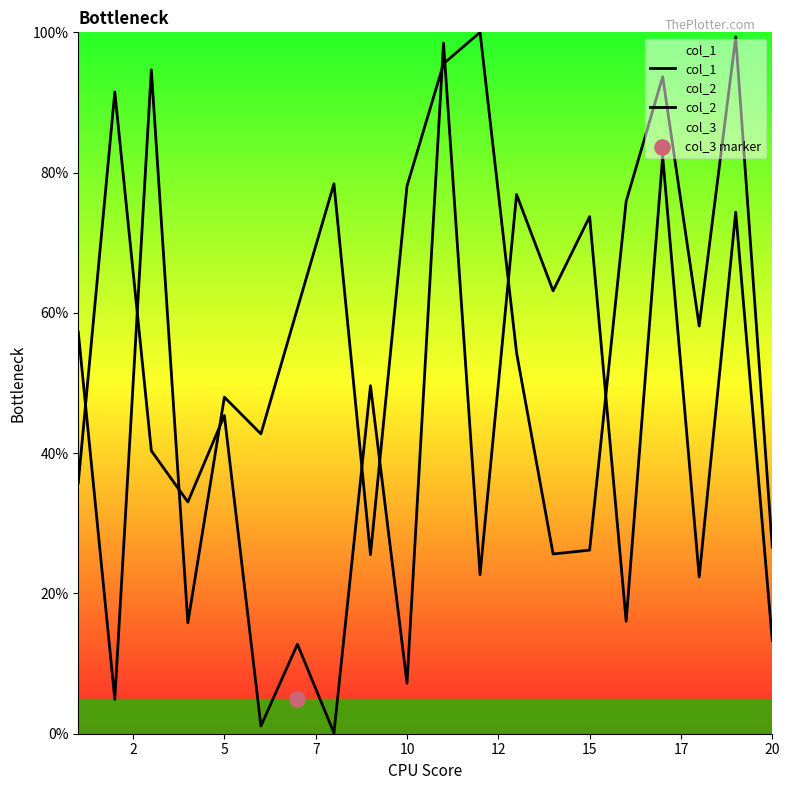

Which series contains the highest Y value?

col_2